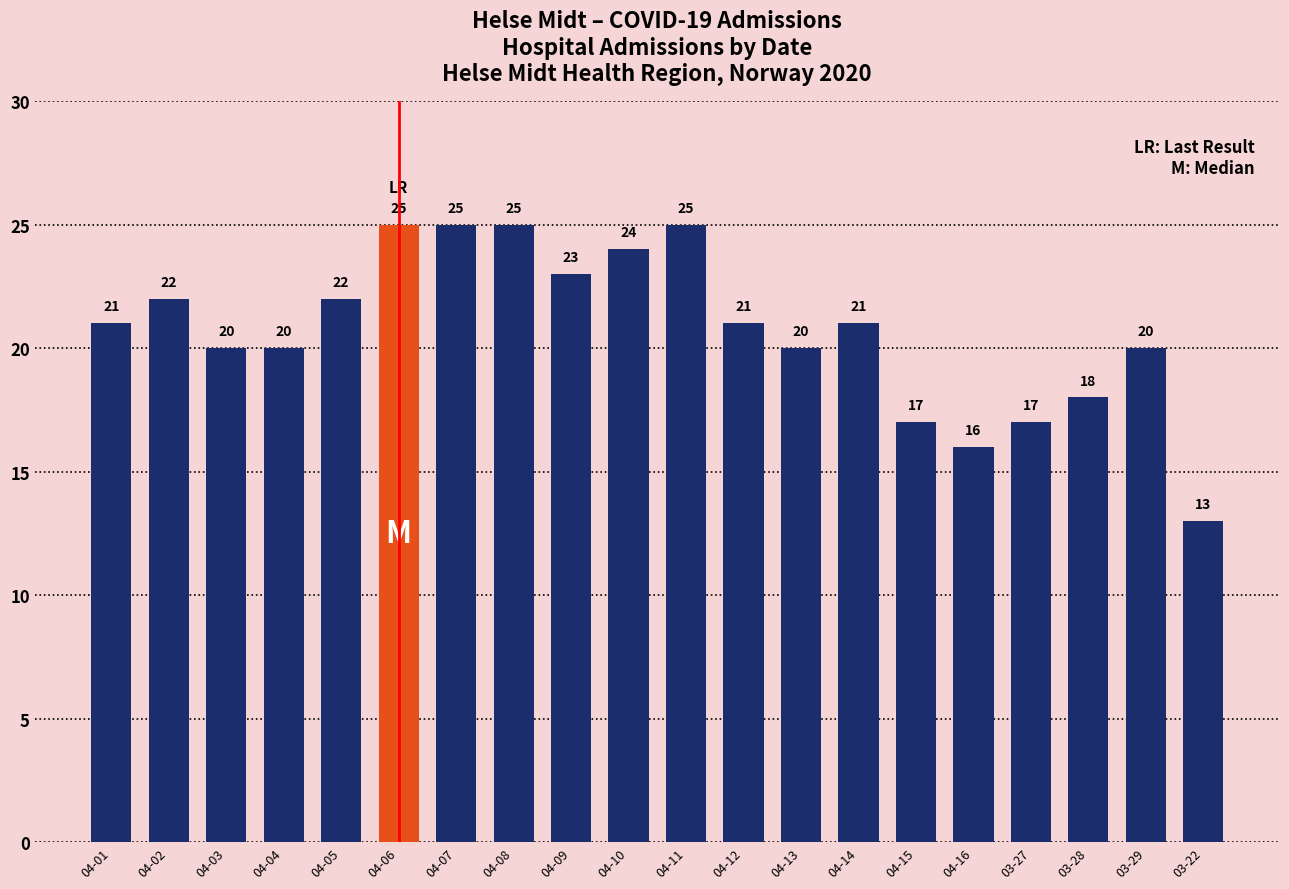

What is the difference between the values at 04-11 and 04-16?

9